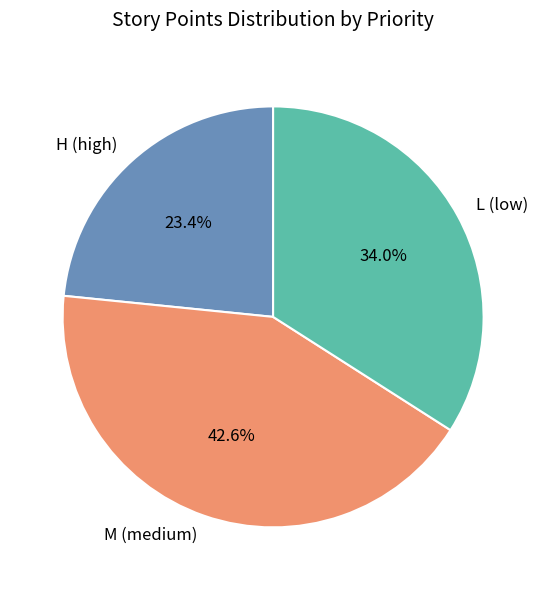

How many slices are in this pie chart?

3